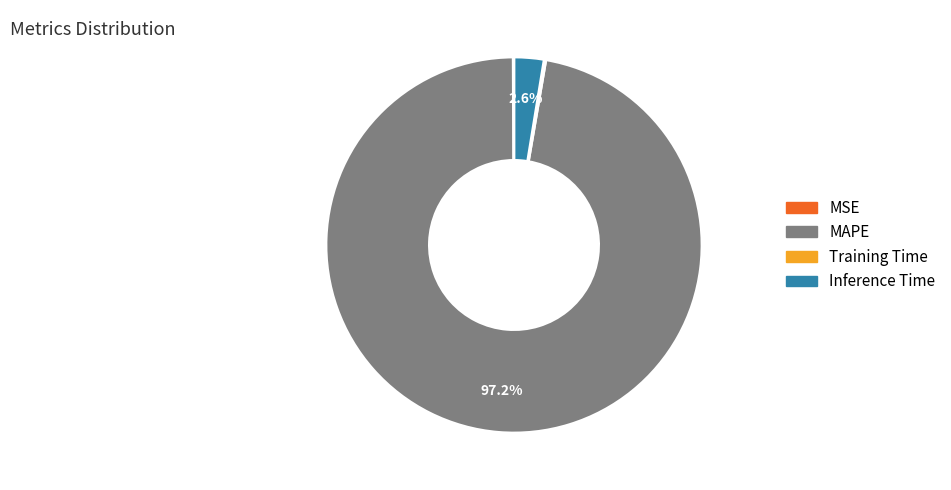

Is there any slice that represents more than half of the pie?

Yes